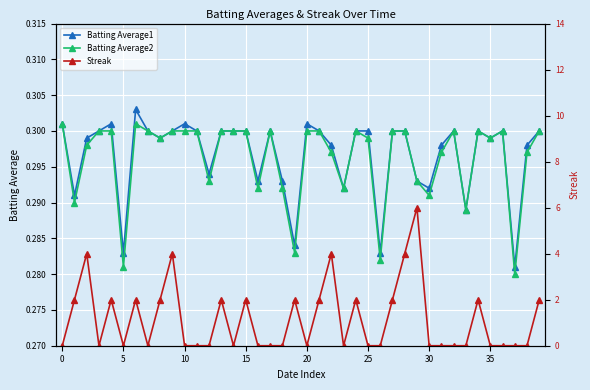

What is the label of the 2nd point from the right?

38